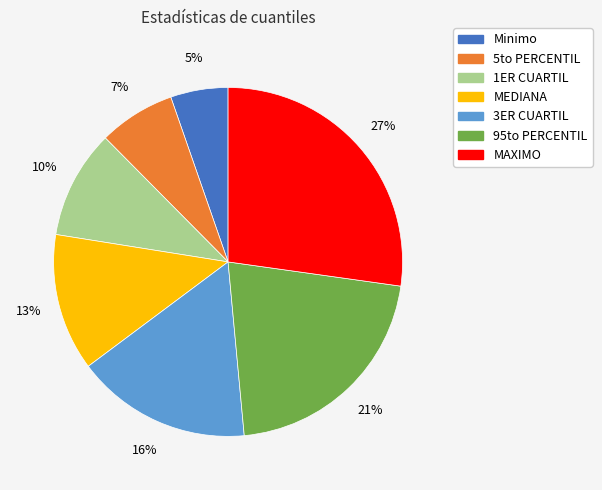

Is the sum of 5to PERCENTIL and Minimo greater than half?

No